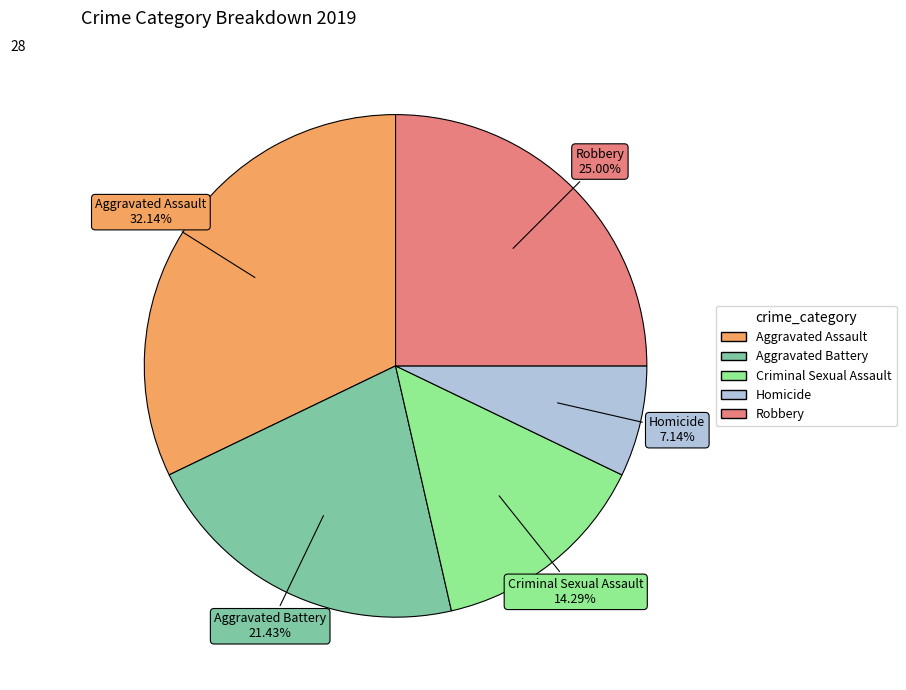

How many segments does this pie chart have?

5